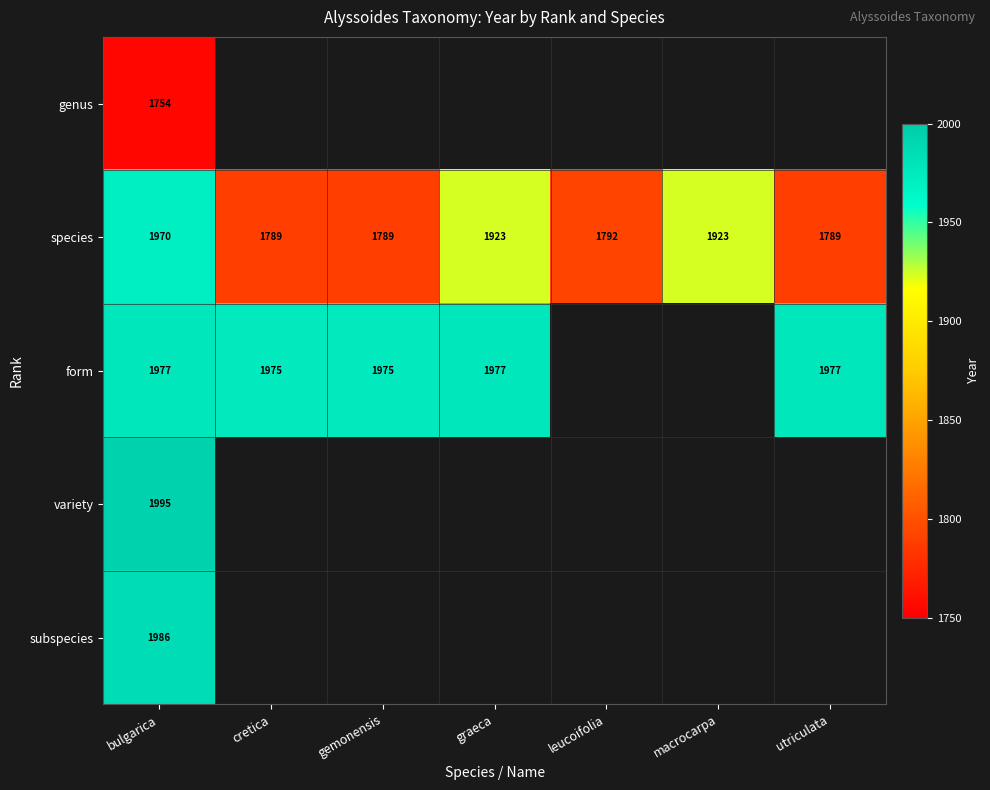

What is the average value of the species series?

1854